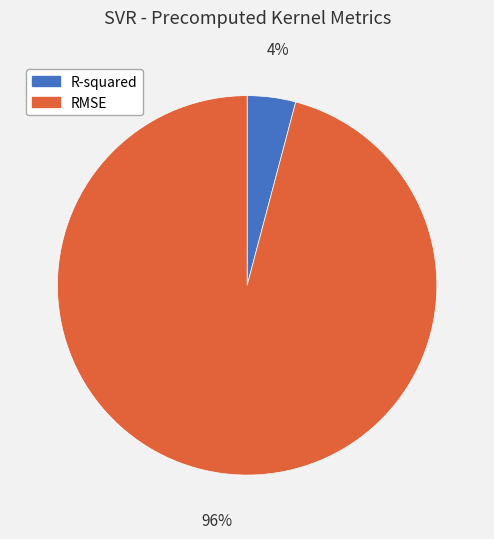

True or false: R-squared accounts for 4% of the total.

True